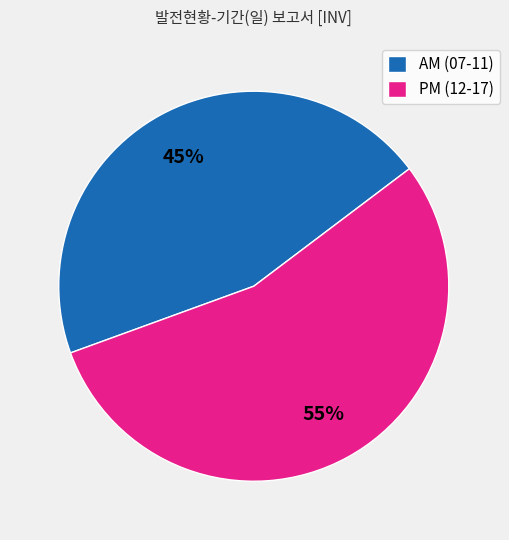

Approximately how many times larger is the value at AM (07-11) compared to PM (12-17)?

0.8